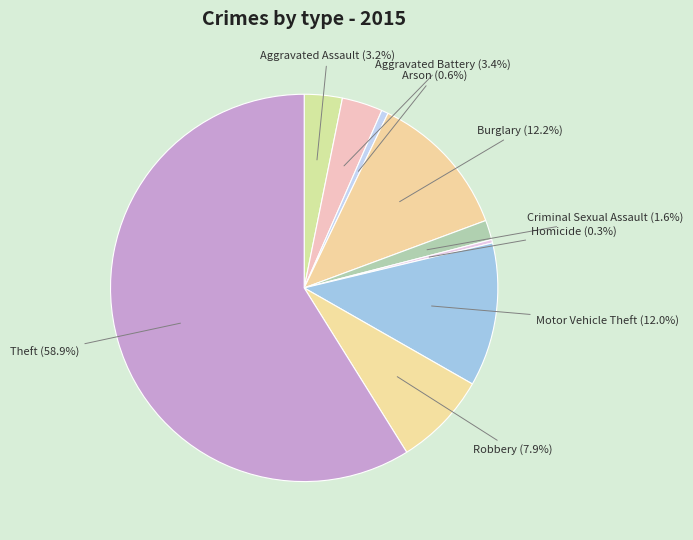

Which slice represents more than half of the pie?

Theft